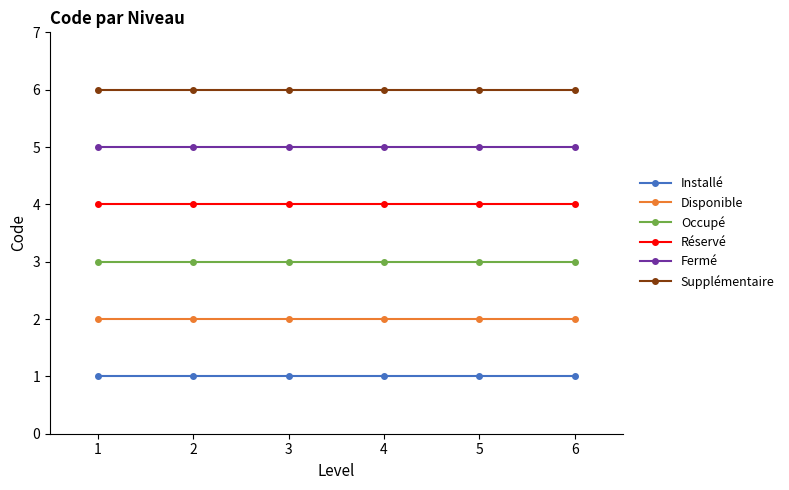

True or false: Installé has a value of 1 at 2.

True